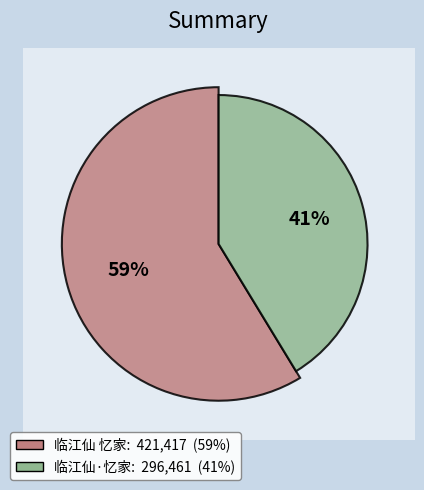

What is the change in value from 临江仙 忆家 to 临江仙·忆家?

-124956